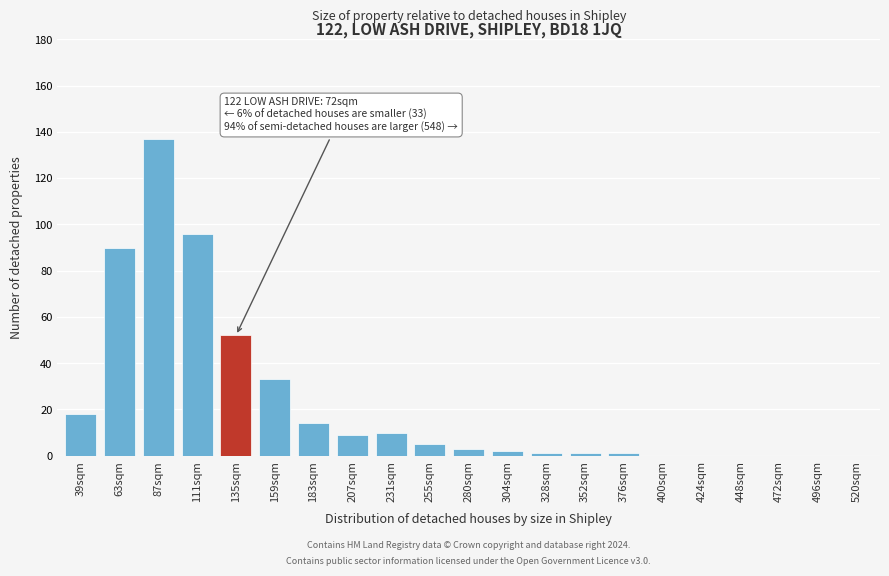

Reading left to right, transcribe all the data shown in this chart.

39sqm=18	63sqm=90	87sqm=137	111sqm=96	135sqm=52	159sqm=33	183sqm=14	207sqm=9	231sqm=10	255sqm=5	280sqm=3	304sqm=2	328sqm=1	352sqm=1	376sqm=1	400sqm=0	424sqm=0	448sqm=0	472sqm=0	496sqm=0	520sqm=0